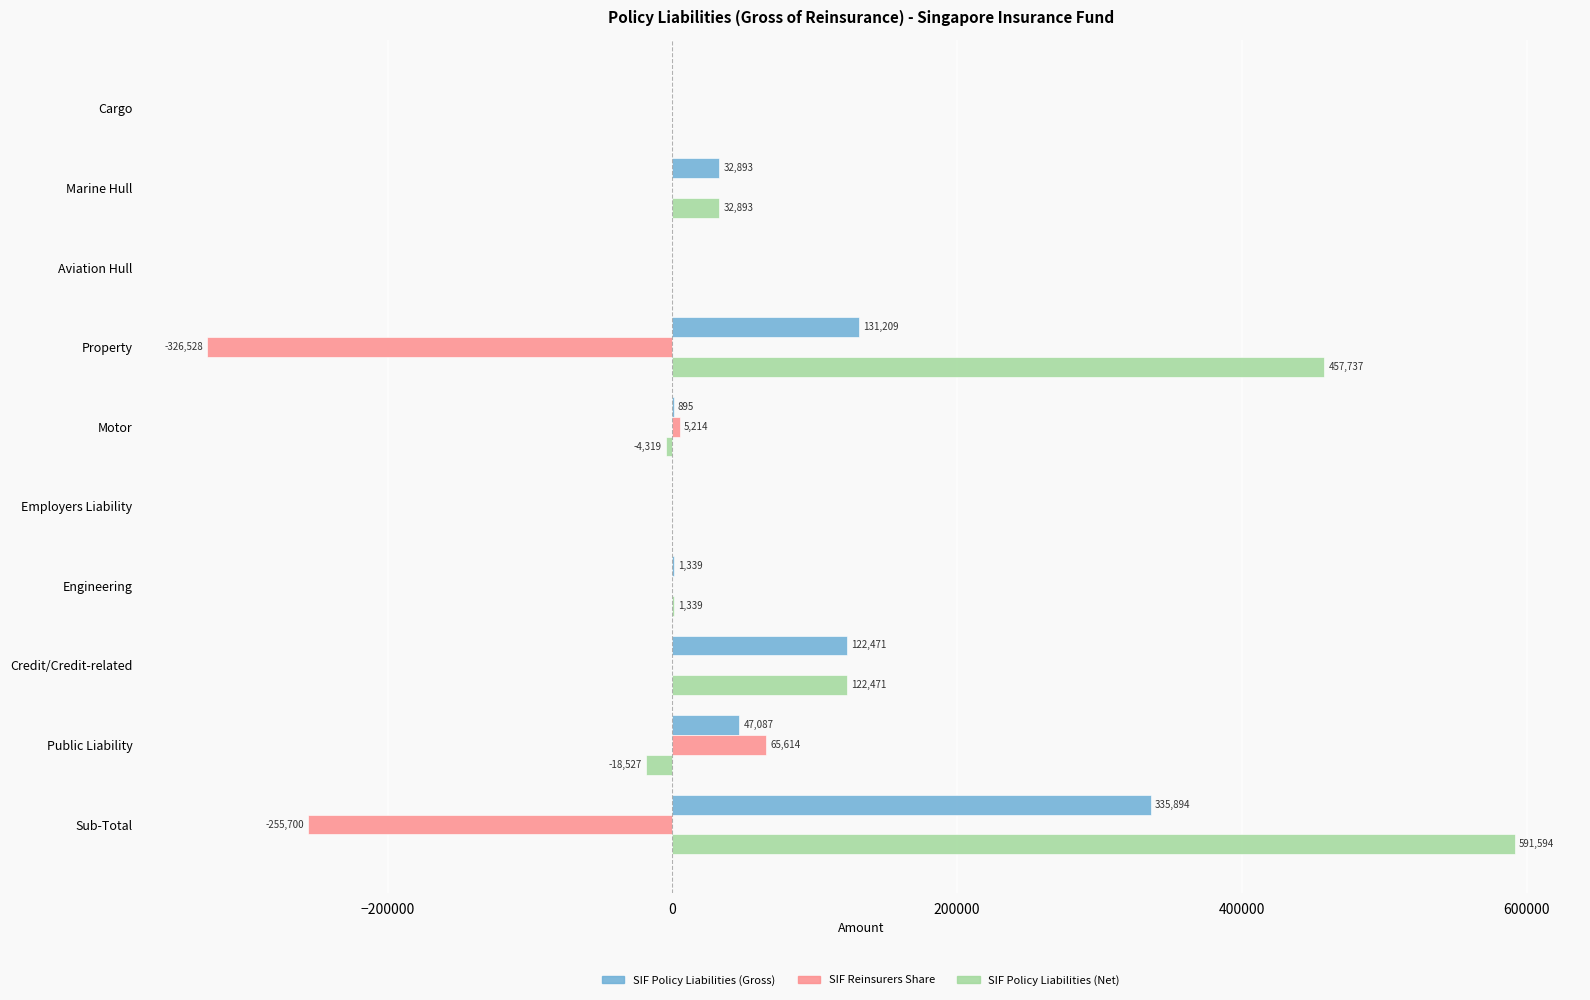

What is the sum of all SIF Policy Liabilities (Gross) values?

671788